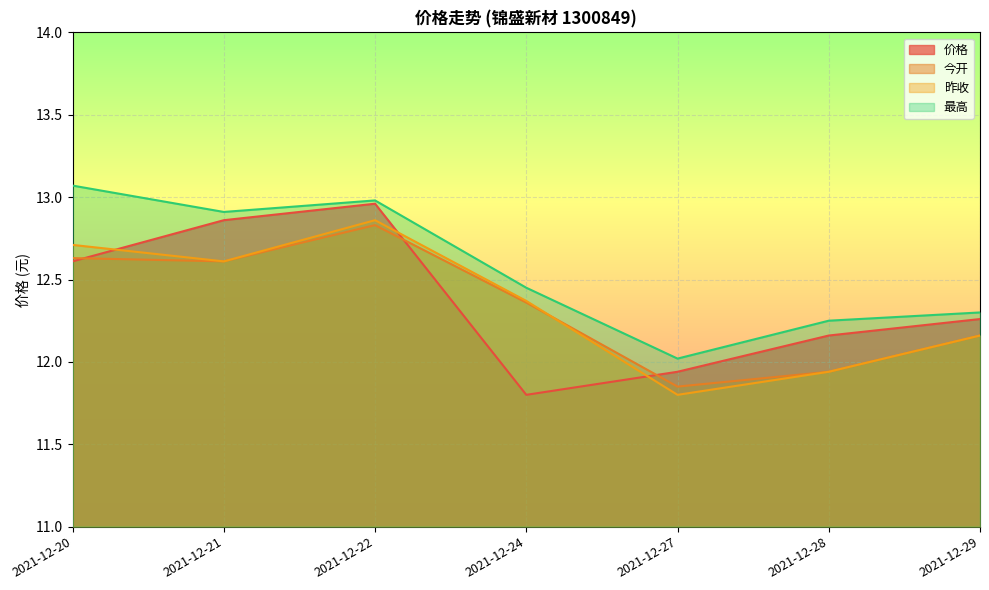

Does the chart display data point markers on the line(s)?

No